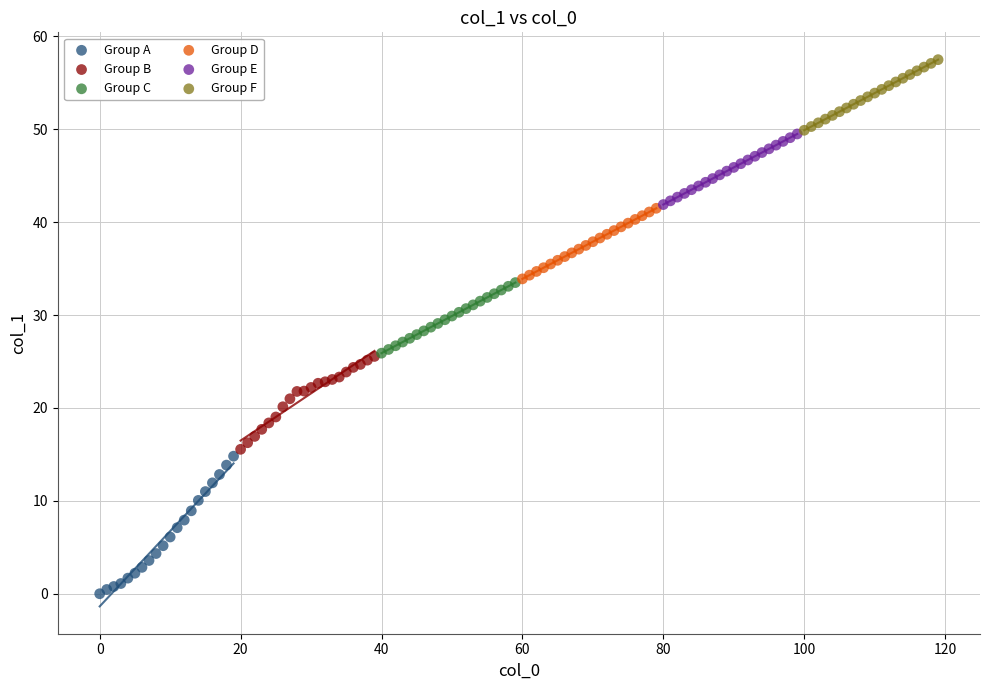

Which series contains the lowest Y value?

Group A